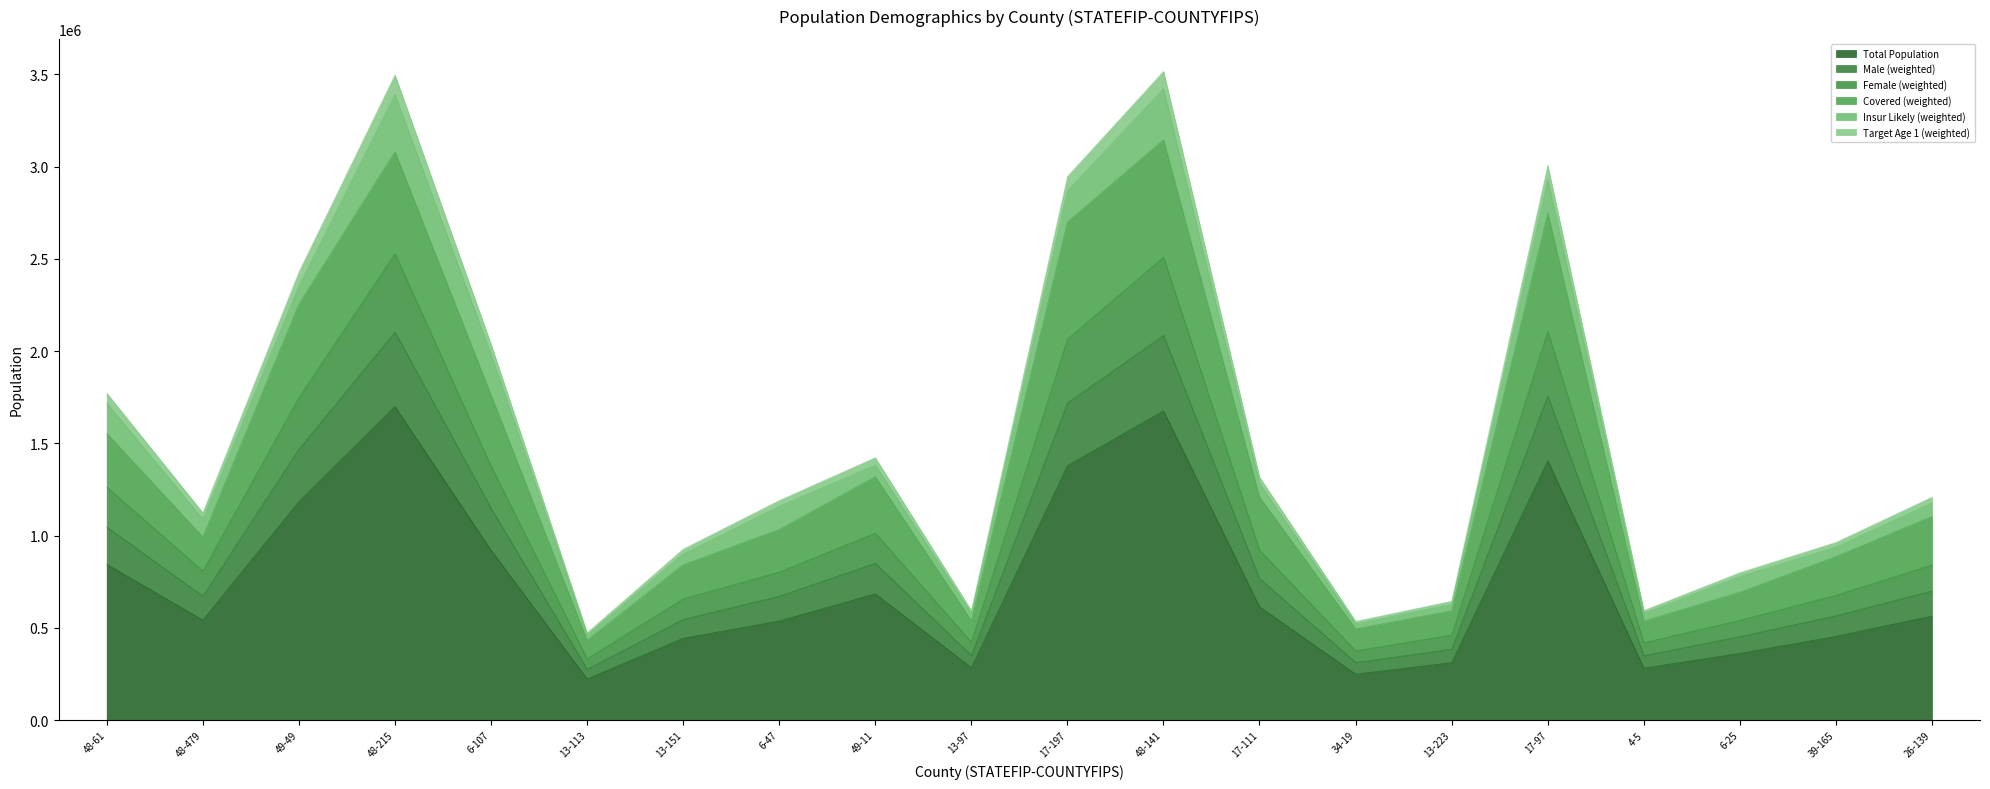

What is the maximum value for Total Population?

1699686